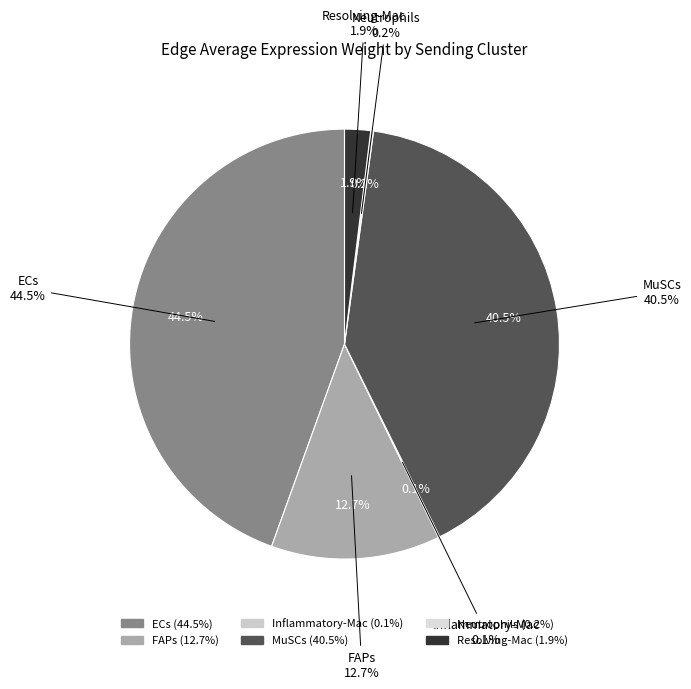

To the nearest percent, what is the difference between the FAPs and Neutrophils slice percentages?

12%